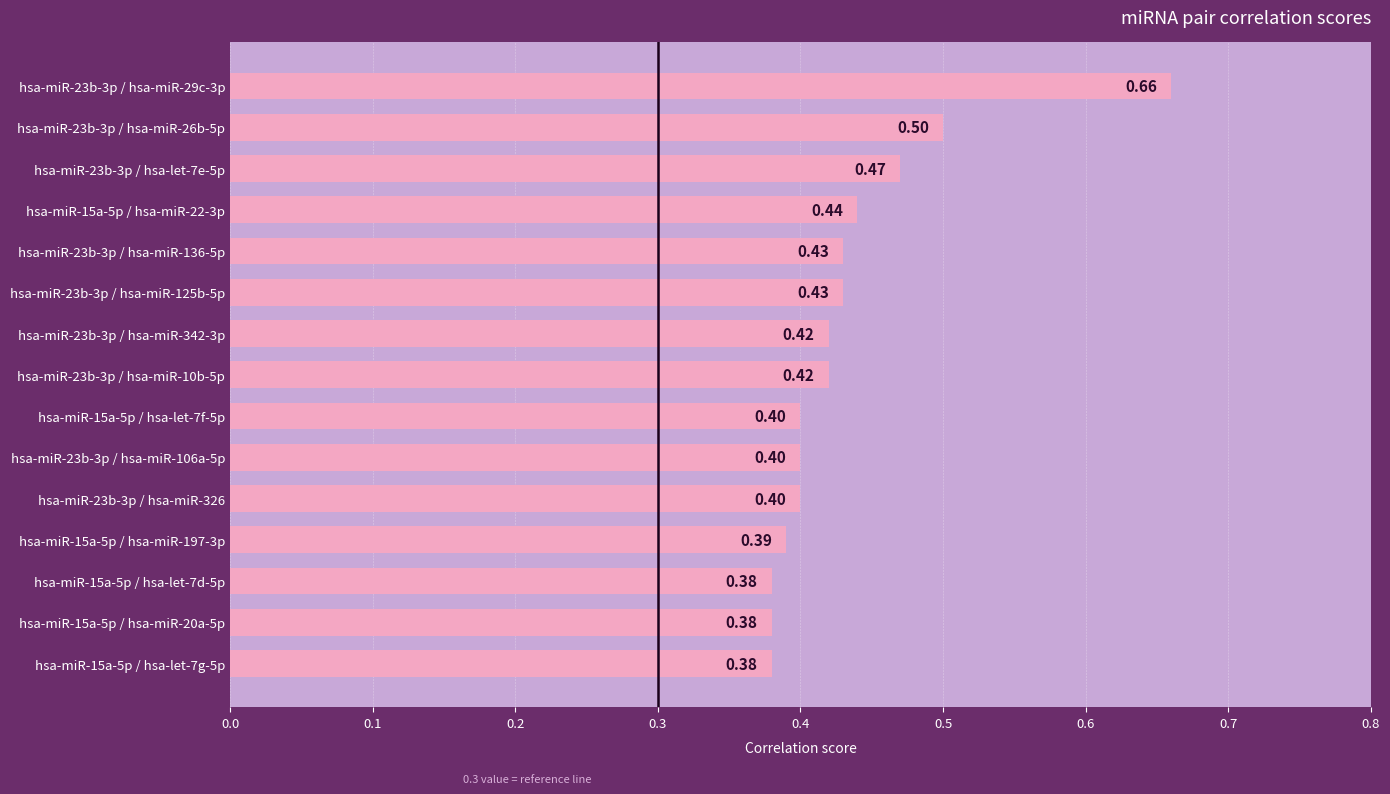

Between hsa-miR-15a-5p / hsa-let-7d-5p and hsa-miR-23b-3p / hsa-miR-342-3p, which is larger?

hsa-miR-23b-3p / hsa-miR-342-3p